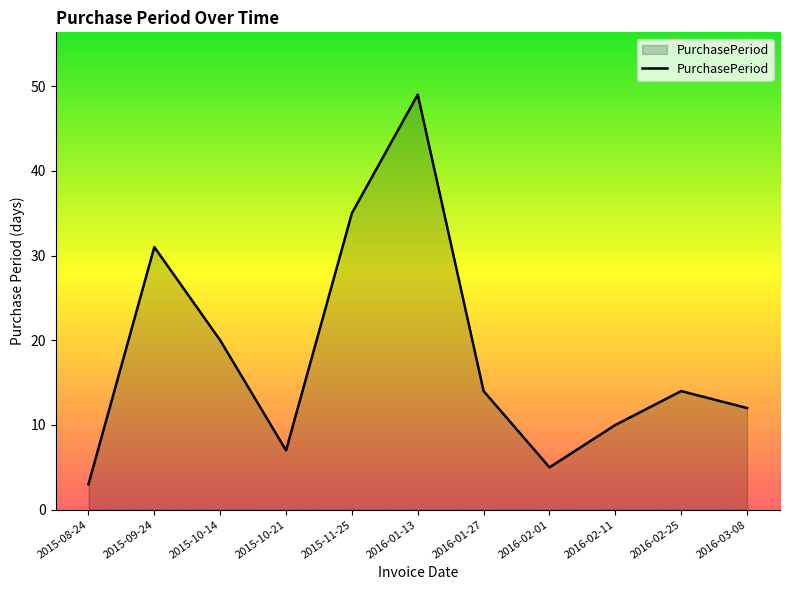

Between 2016-02-11 and 2015-11-25, which is larger?

2015-11-25